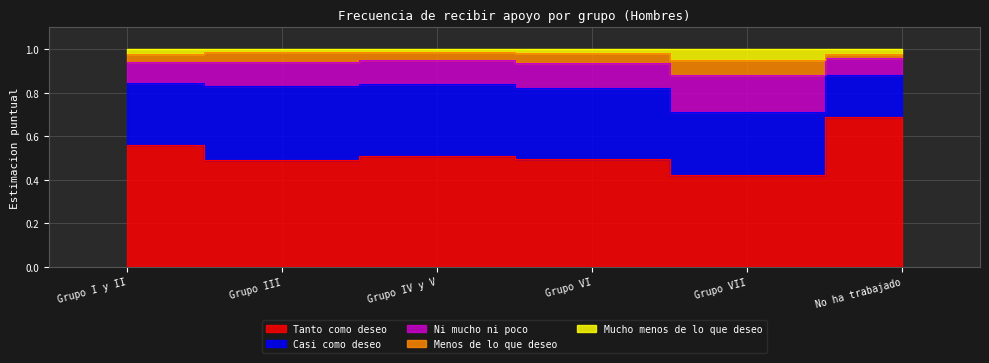

Which series has the largest range (max minus min)?

Tanto como deseo